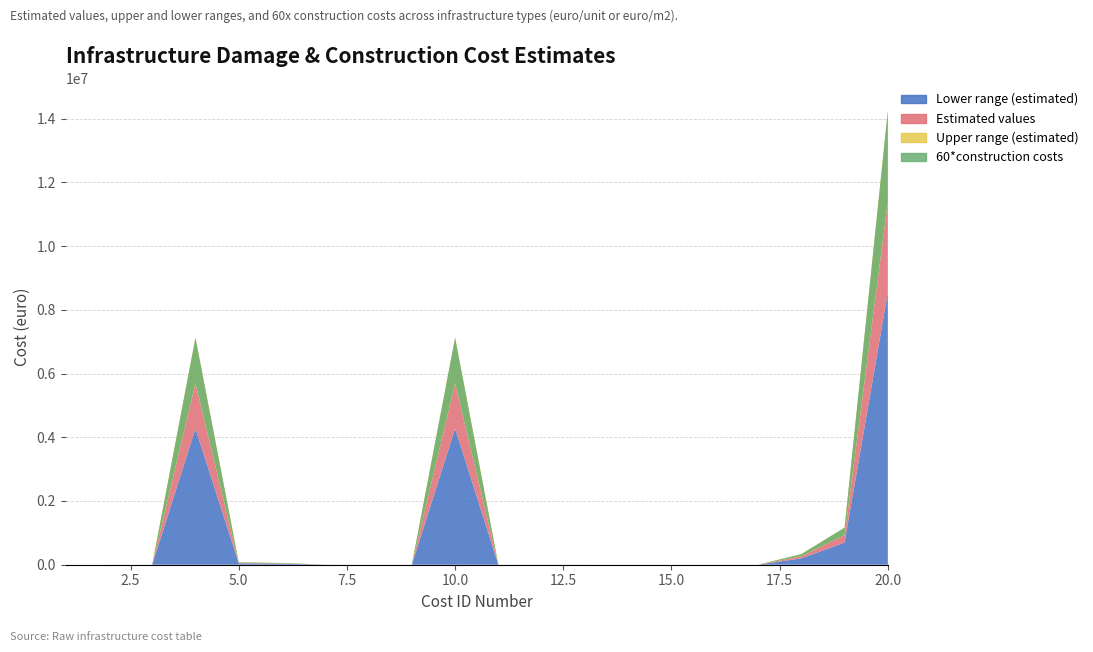

Reading right to left, transcribe all the data shown in this chart.

60*construction costs: 20=11400000.0	19=930363.7	18=265818.2	17=260.6	16=290.0	15=247.5	14=231.3	13=1134.7	12=1953.4	11=517.9	10=5700000.0	9=982.6	8=69.1	7=2658.2	6=44303.0	5=59202.8	4=5700000.0	3=144.5	2=118.7	1=99.0
Upper range (estimated): 20=14250000.0	19=1162954.6	18=332272.8	17=325.7	16=362.5	15=309.3	14=289.2	13=1418.4	12=2441.7	11=647.4	10=7125000.0	9=1228.3	8=86.3	7=3322.7	6=55378.8	5=74003.5	4=7125000.0	3=180.6	2=128.6	1=123.7
Lower range (estimated): 20=8550000.0	19=697772.8	18=199363.7	17=195.4	16=217.5	15=185.6	14=173.5	13=851.0	12=1465.0	11=388.4	10=4275000.0	9=737.0	8=51.8	7=1993.6	6=33227.3	5=44402.1	4=4275000.0	3=108.4	2=108.8	1=74.2
Estimated values: 20=11400000.0	19=930363.7	18=265818.2	17=260.6	16=290.0	15=247.5	14=231.3	13=1134.7	12=1953.4	11=517.9	10=5700000.0	9=982.6	8=69.1	7=2658.2	6=44303.0	5=59202.8	4=5700000.0	3=144.5	2=118.7	1=99.0